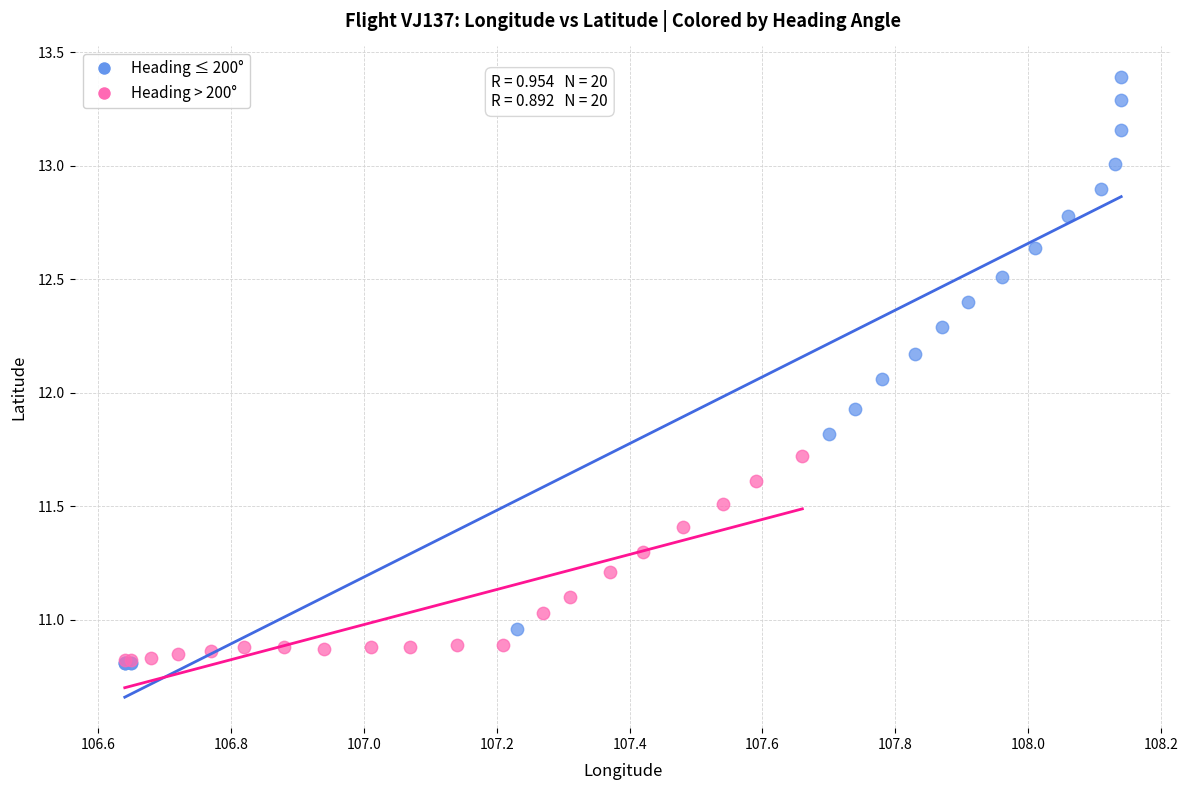

What are all the series names shown in the legend?

Heading ≤ 200°, Heading > 200°